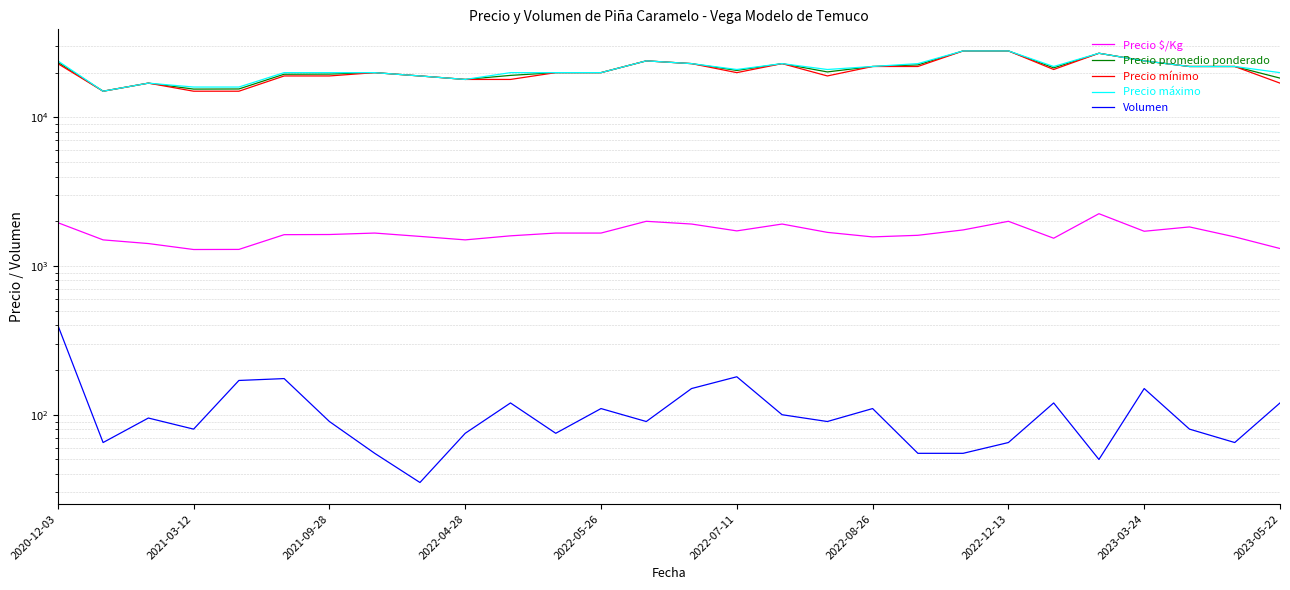

Which has a higher value, 2022-05-26 or 2023-03-24?

2023-03-24